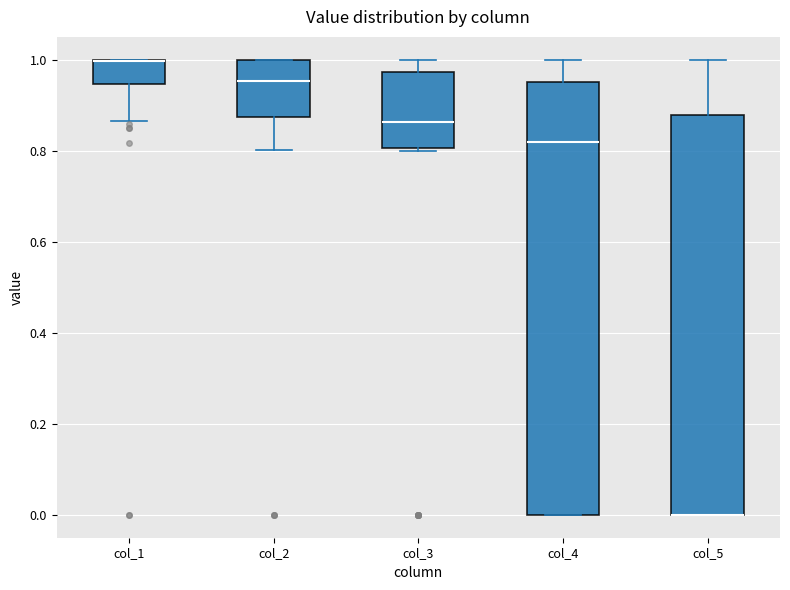

Comparing the boxes themselves (not the whiskers), which one is the tallest?

col_4